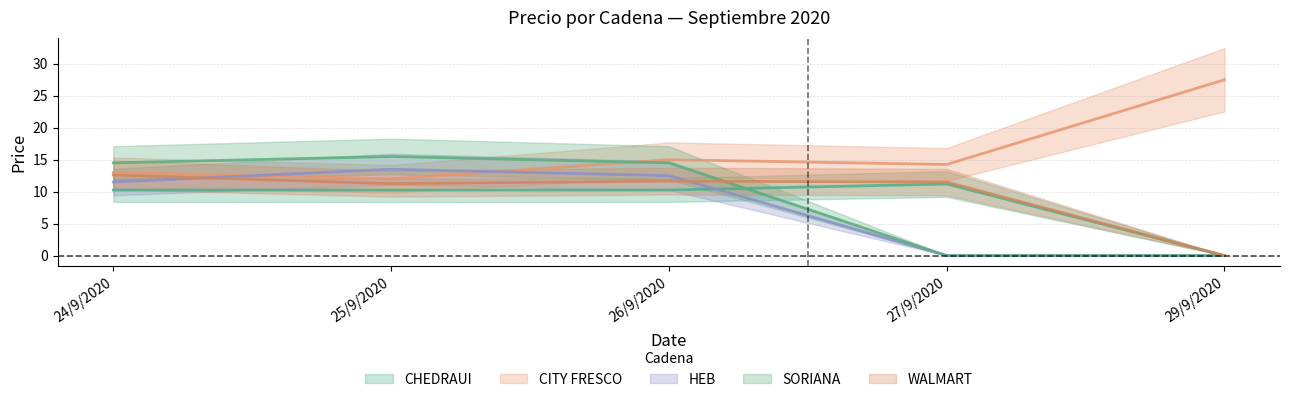

True or false: CITY FRESCO has a value of 15.0 at 26/9/2020.

True